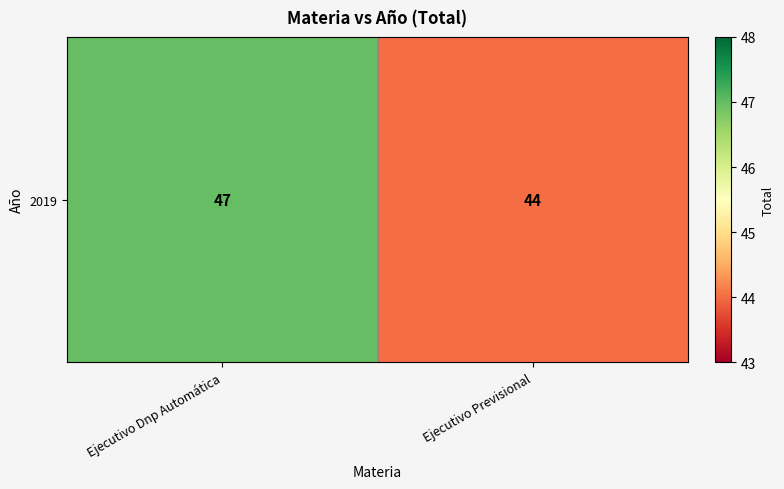

Where is the data nearest to the value 45?

Ejecutivo Previsional